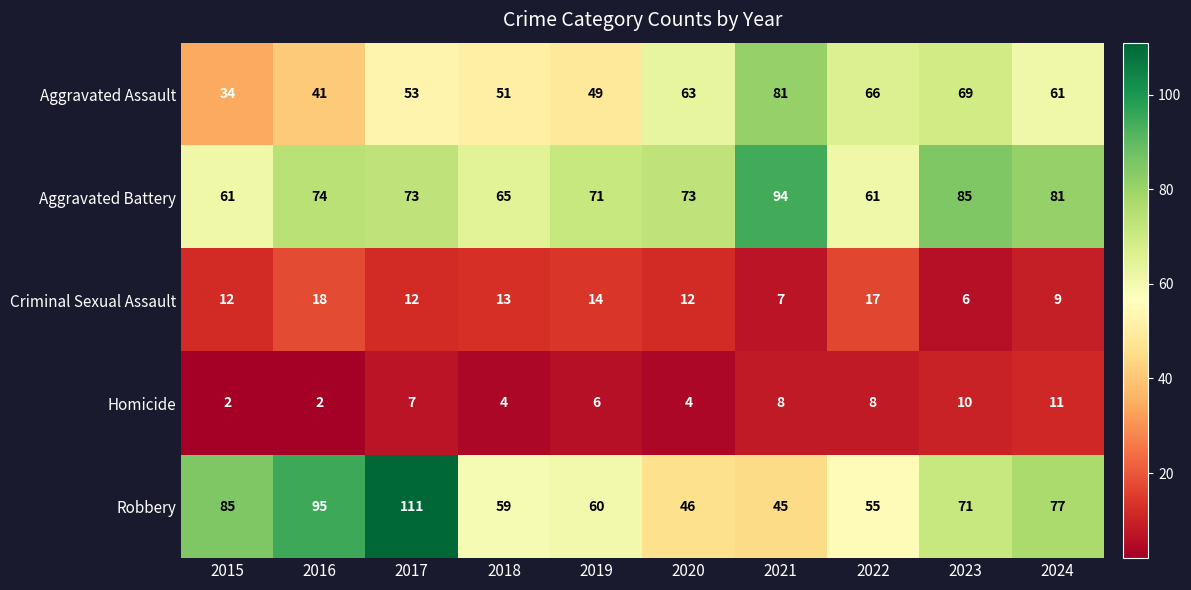

At 2022, list the series in order from largest to smallest.

Aggravated Assault, Aggravated Battery, Robbery, Criminal Sexual Assault, Homicide